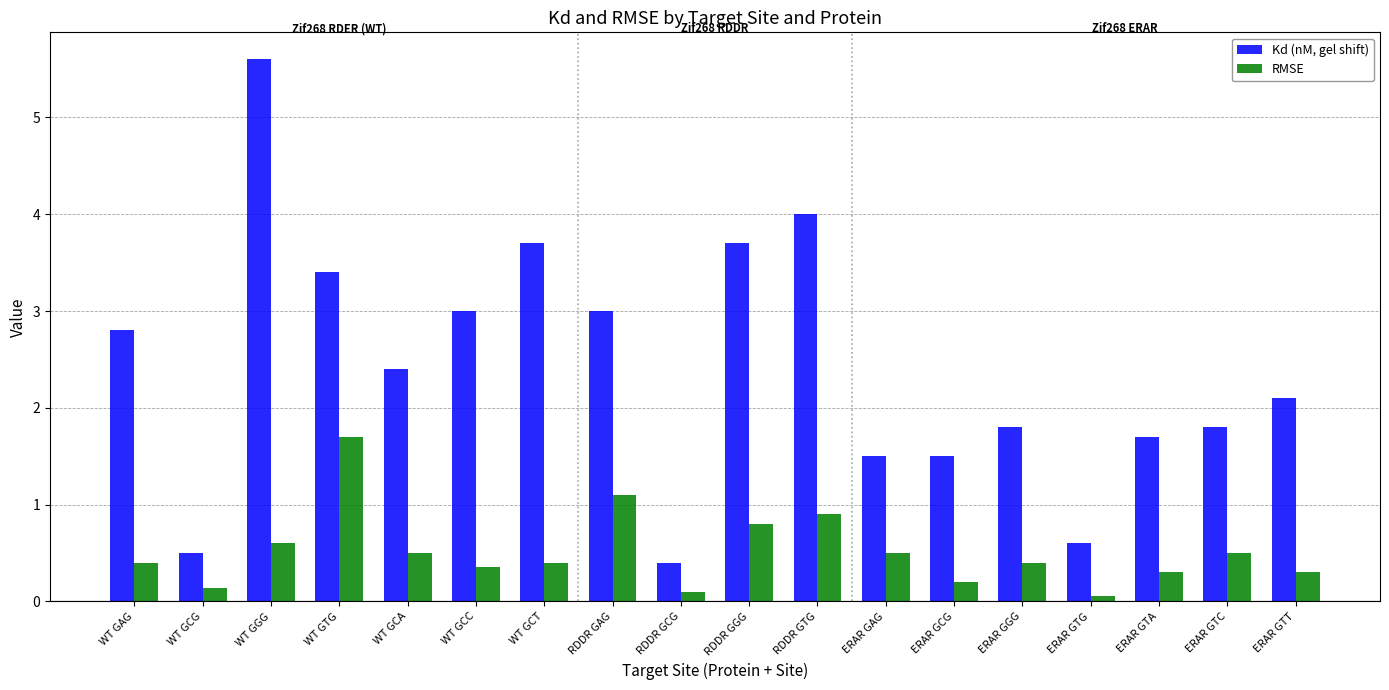

Is the value of RMSE at WT GCG greater than the value of Kd (nM, gel shift) at ERAR GGG?

No